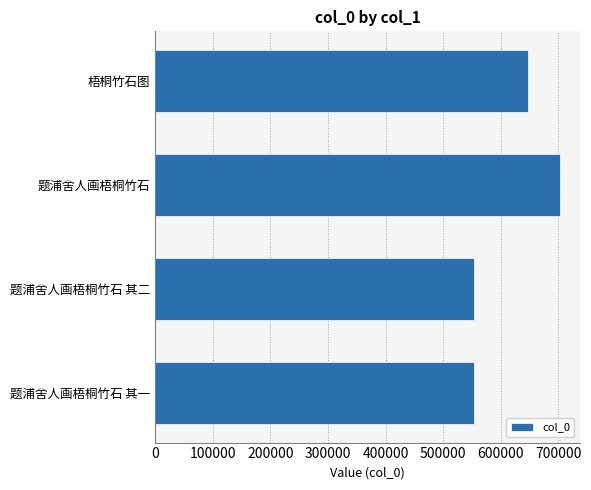

What is the sum of all values?

2456841